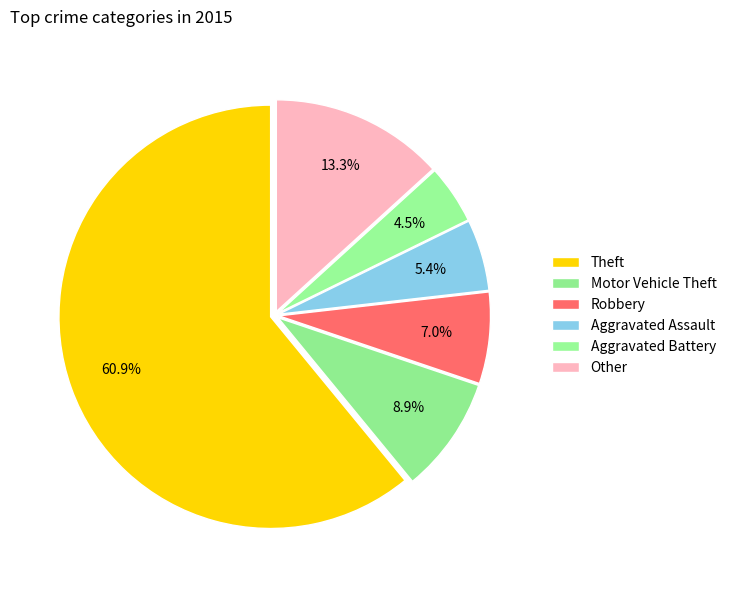

Is the sum of Motor Vehicle Theft and Aggravated Battery greater than half?

No